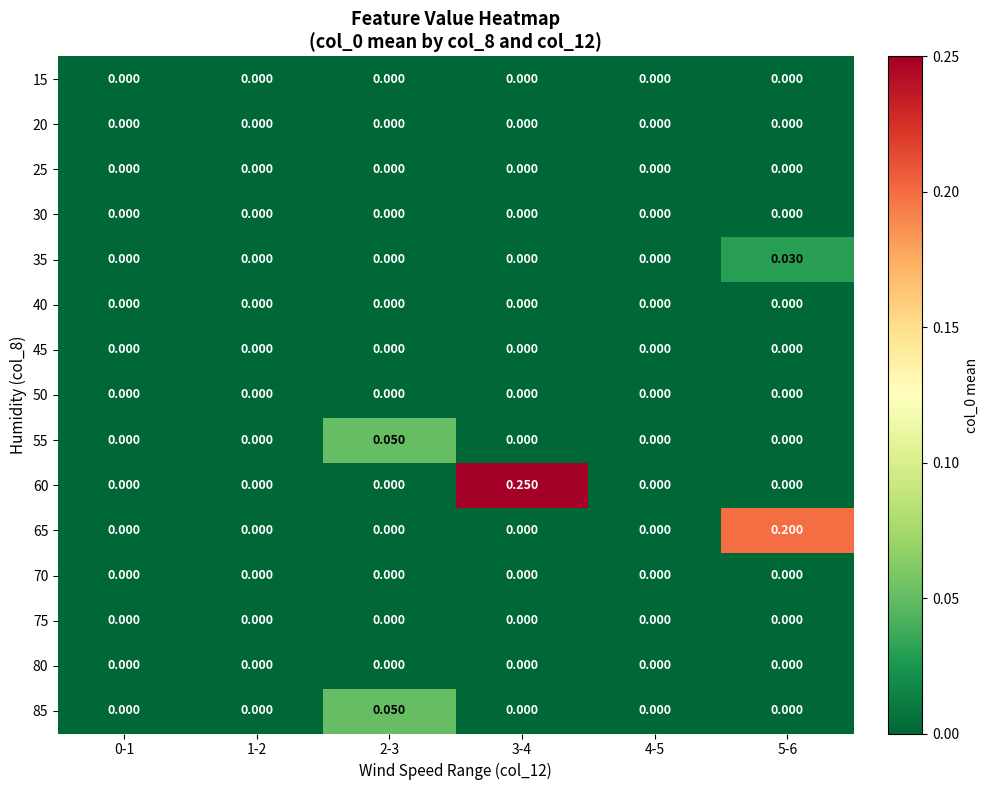

How many categories are shown in the chart?

6